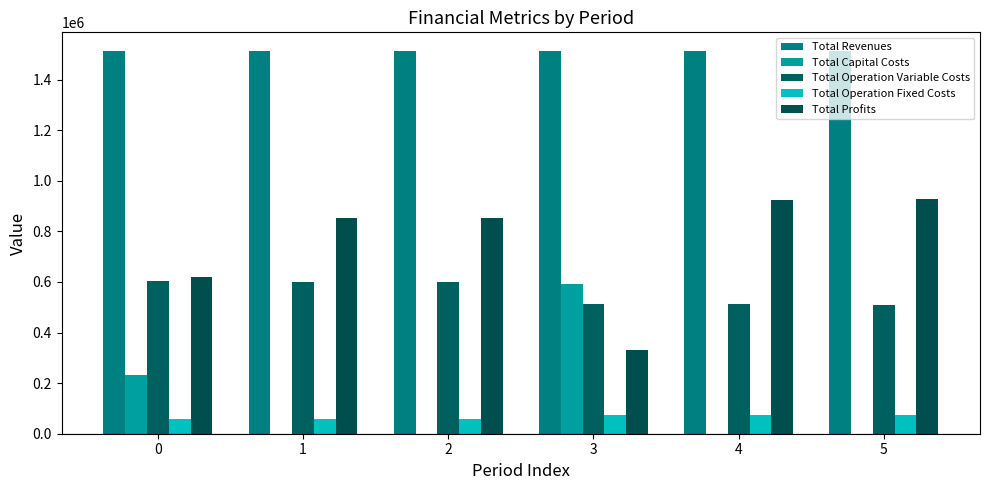

Count the number of categories in the chart.

6